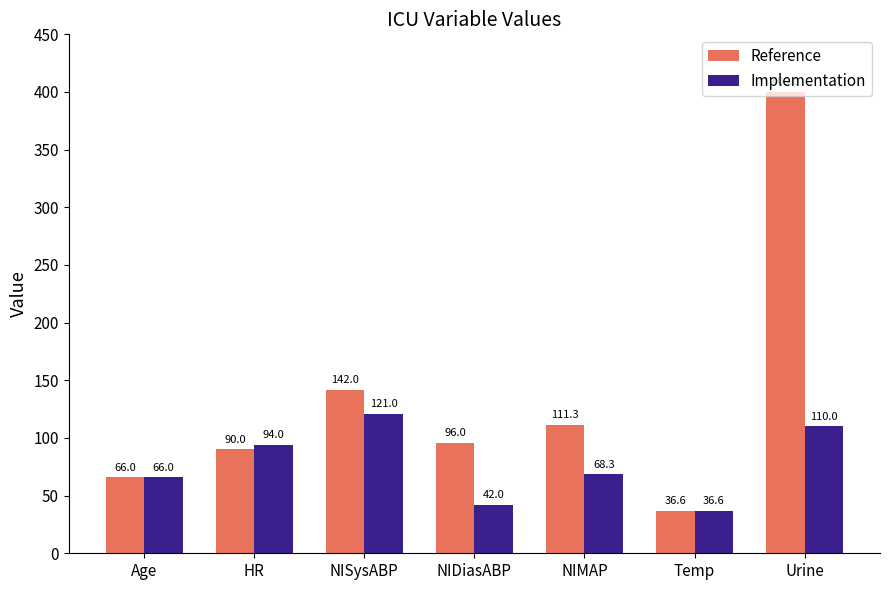

What is the label of the 6th bar from the left?

Temp